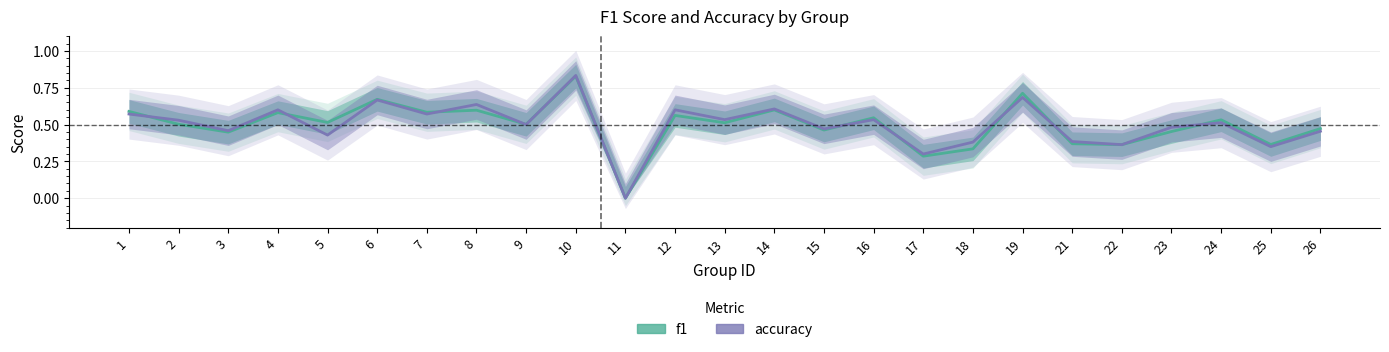

True or false: accuracy and f1 intersect in this chart.

True